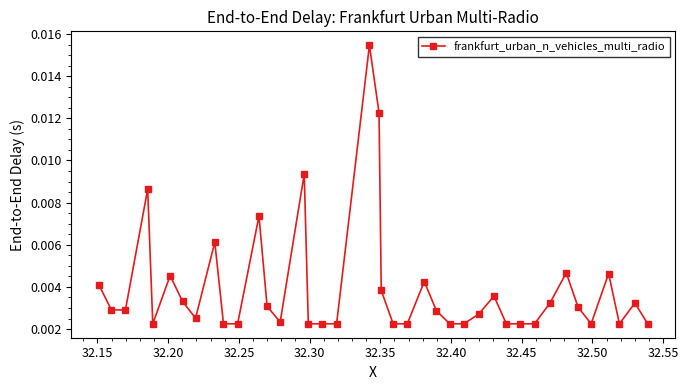

True or false: there are more than 0 points higher than both neighbors.

True